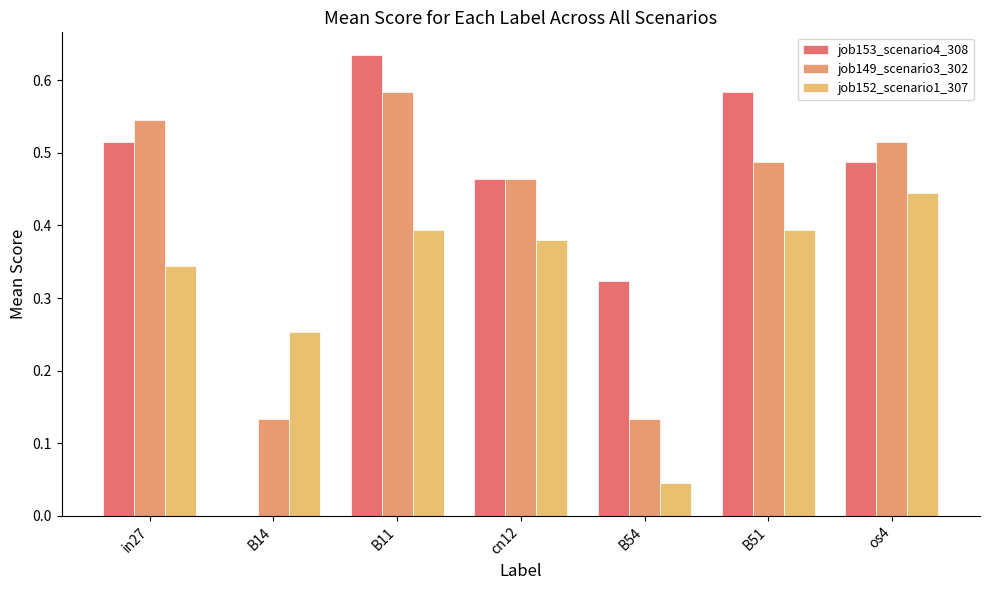

The job152_scenario1_307 series shows 0.7 at os4. True or false?

False